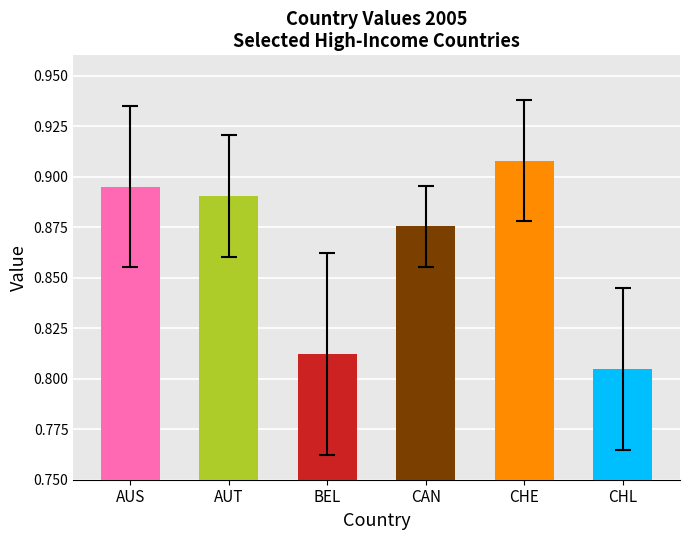

What is the label of the 2nd bar from the left?

AUT